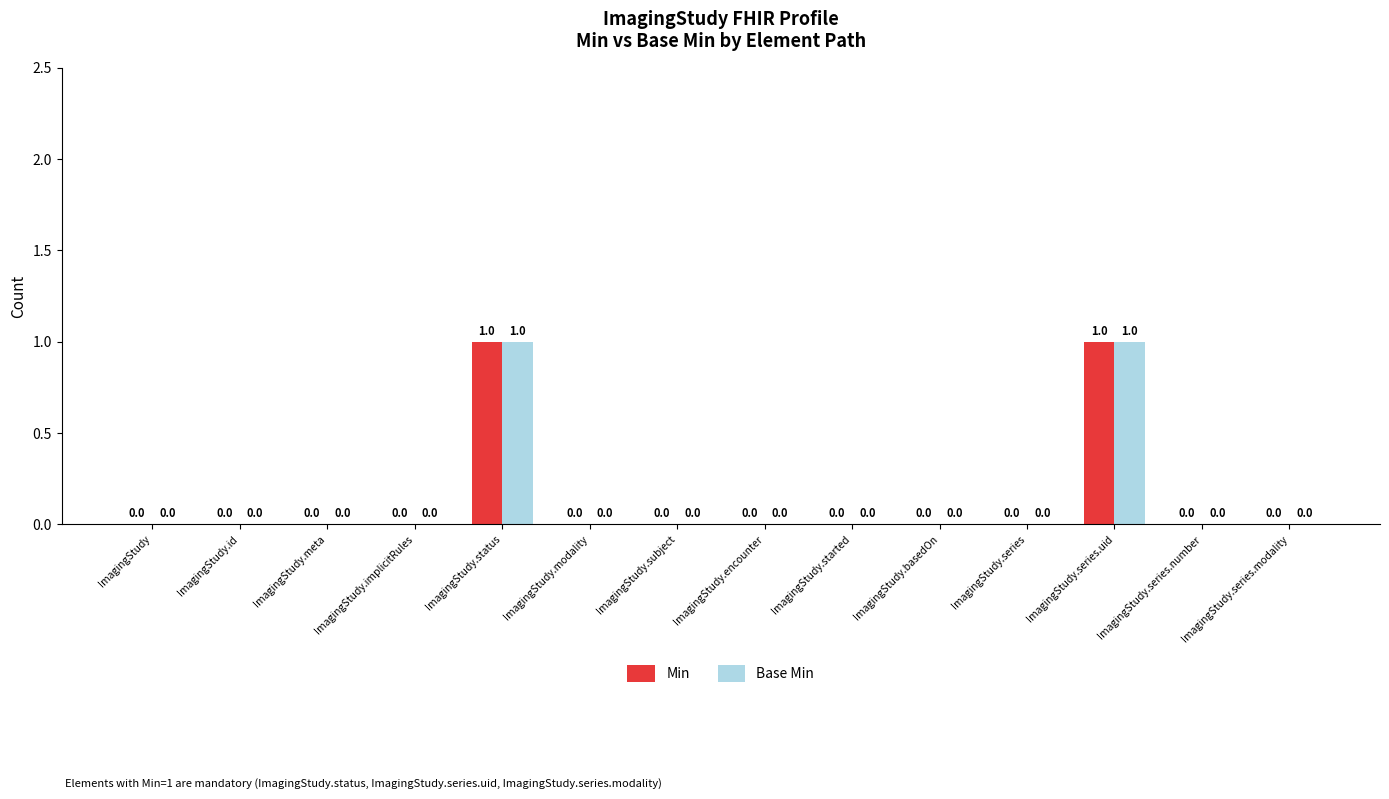

The Min series shows 0 at ImagingStudy.meta. True or false?

True